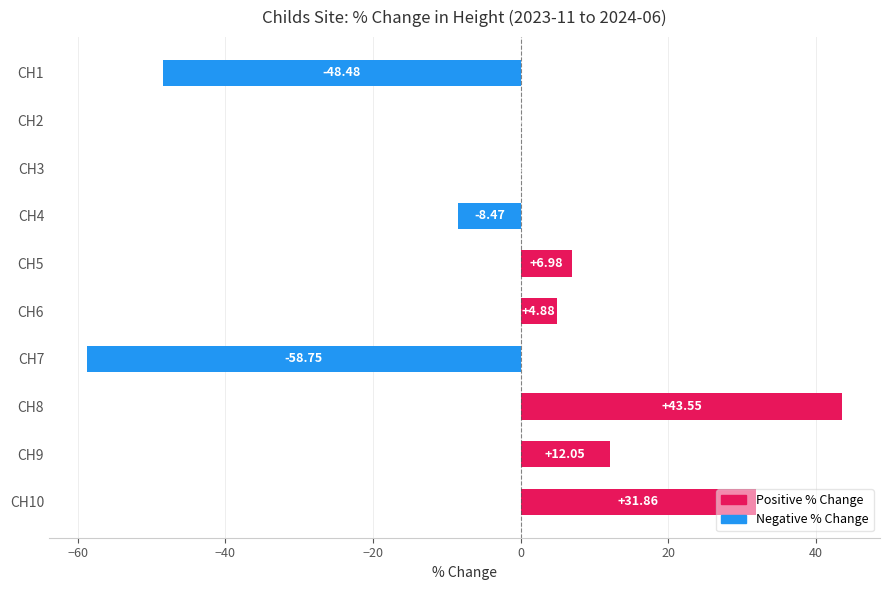

What is the change in value from CH7 to CH10?

+90.6